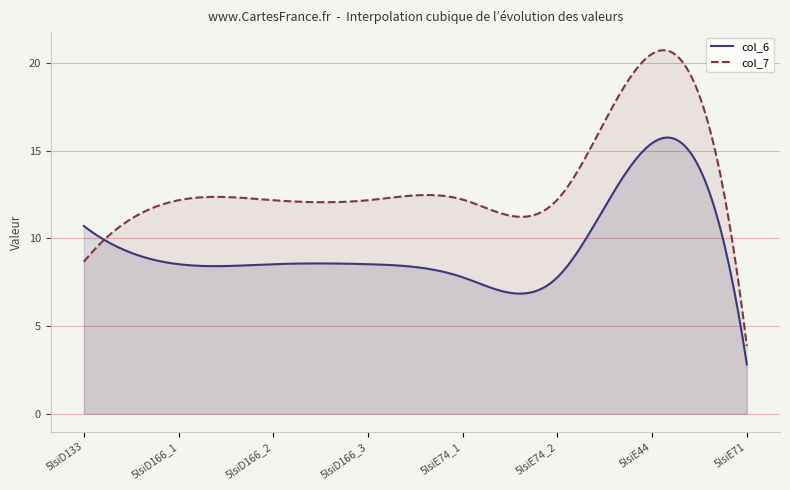

How many times do col_6 and col_7 cross each other?

1